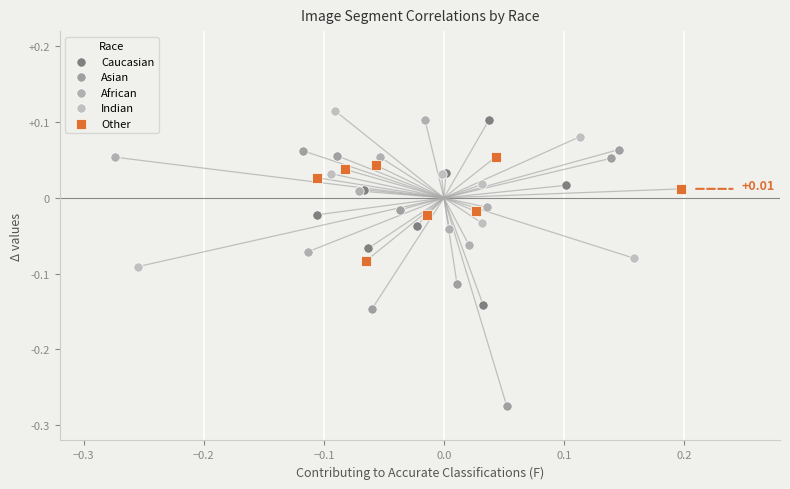

Which series has the largest Y range (max minus min)?

Asian